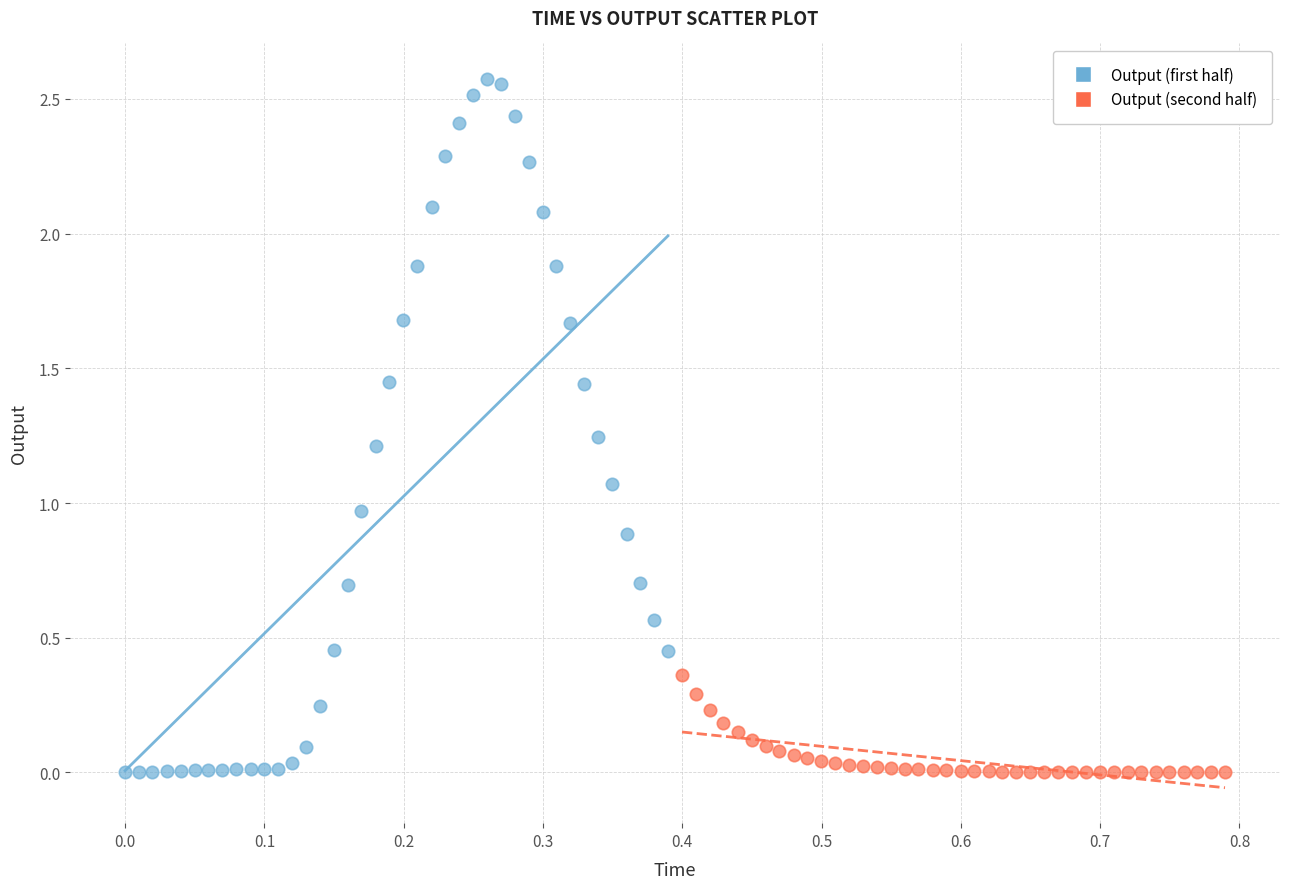

Which series has the widest spread of Y values?

Output (first half)